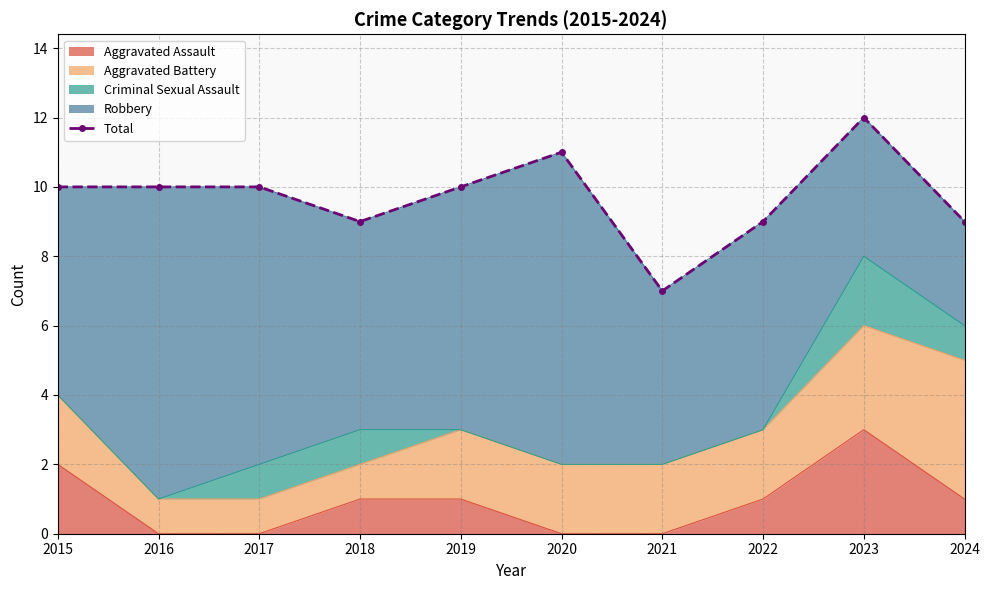

What value does the data have at 2019?

10